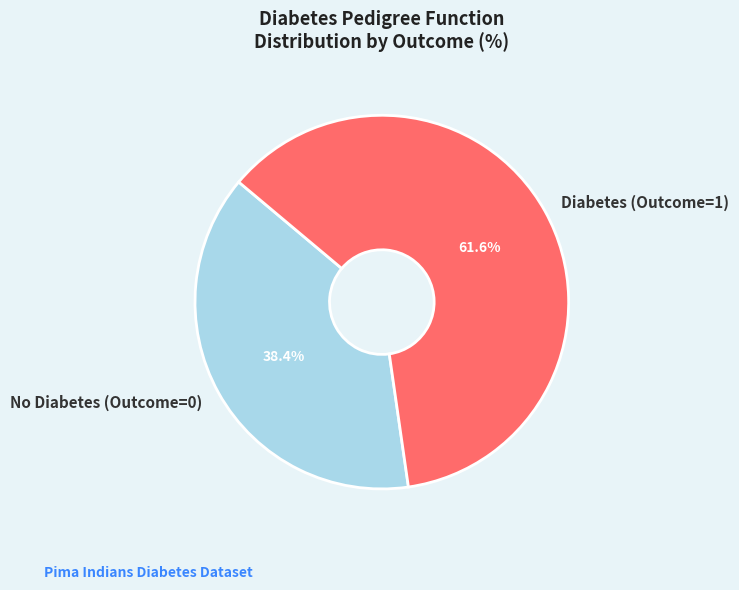

What is the total percentage of No Diabetes (Outcome=0) and Diabetes (Outcome=1)?

100.0%